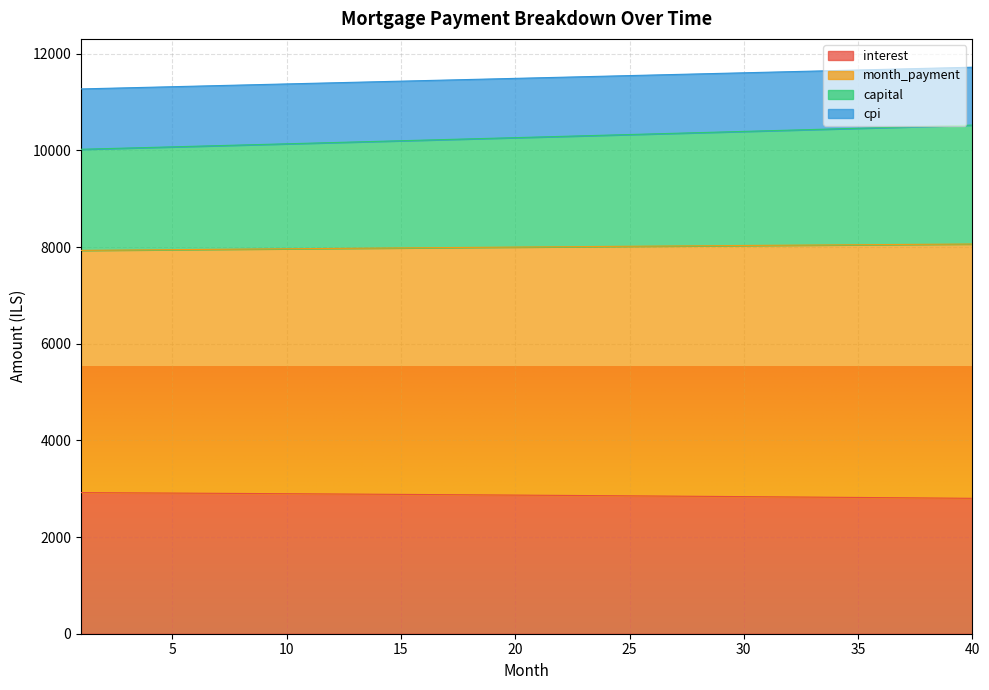

What is the highest value of the interest series?

2920.3